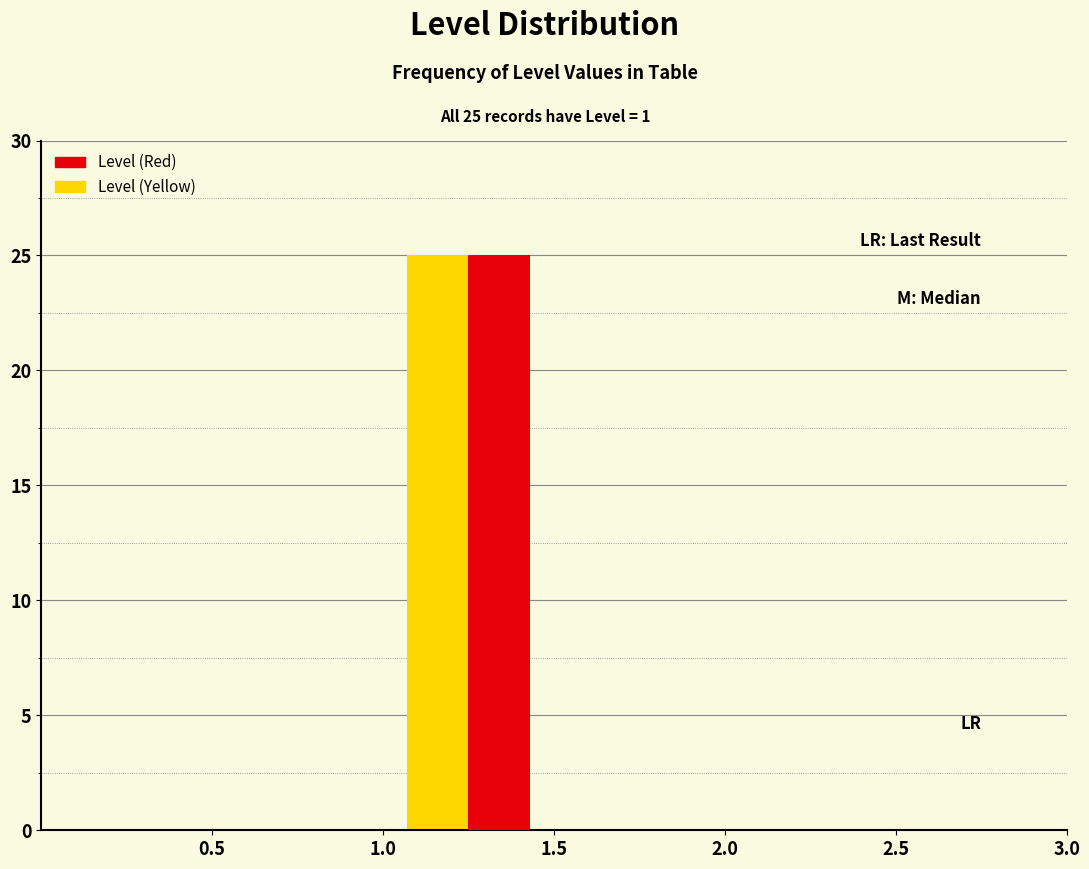

In the Level (Yellow) series, which range on the x-axis has the tallest bar?

1.0 to 1.5